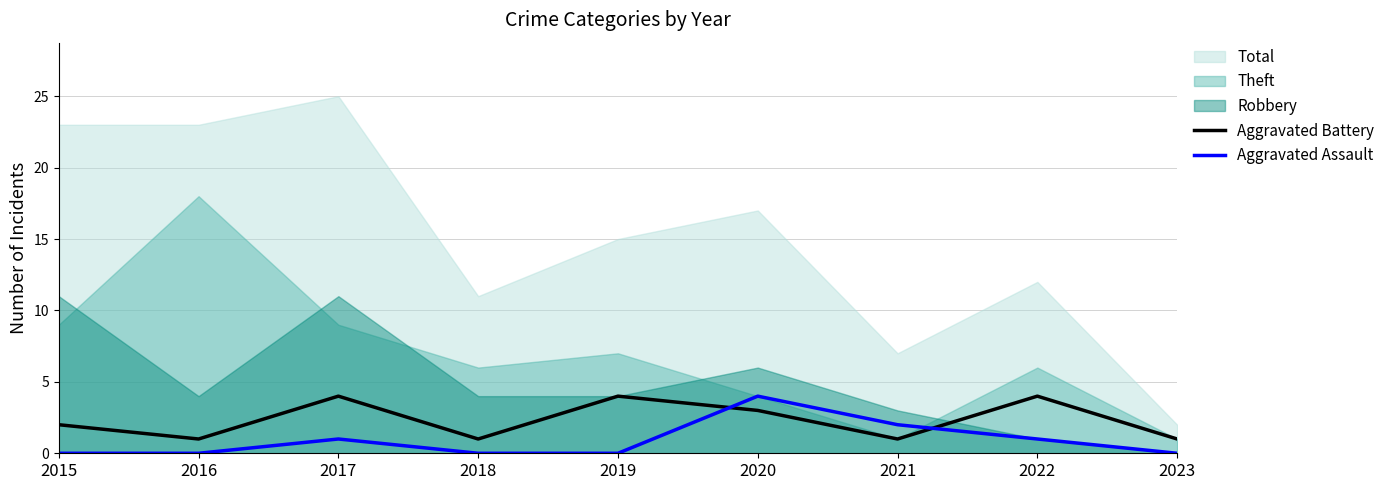

What is the average value of the Aggravated Assault series?

1